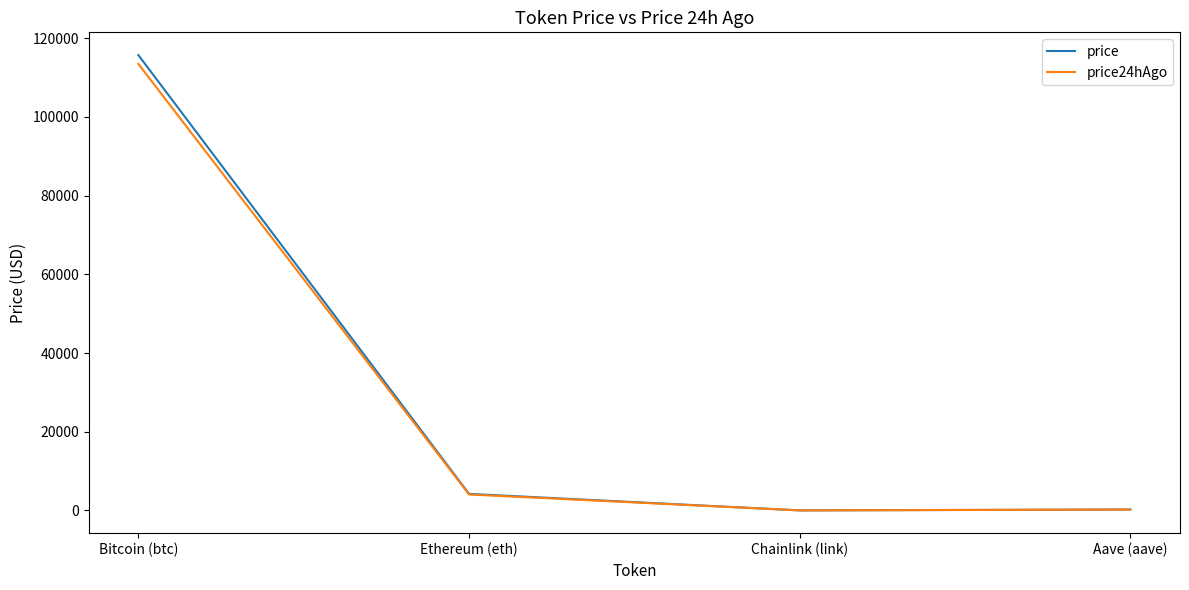

How many categories are shown in the chart?

4